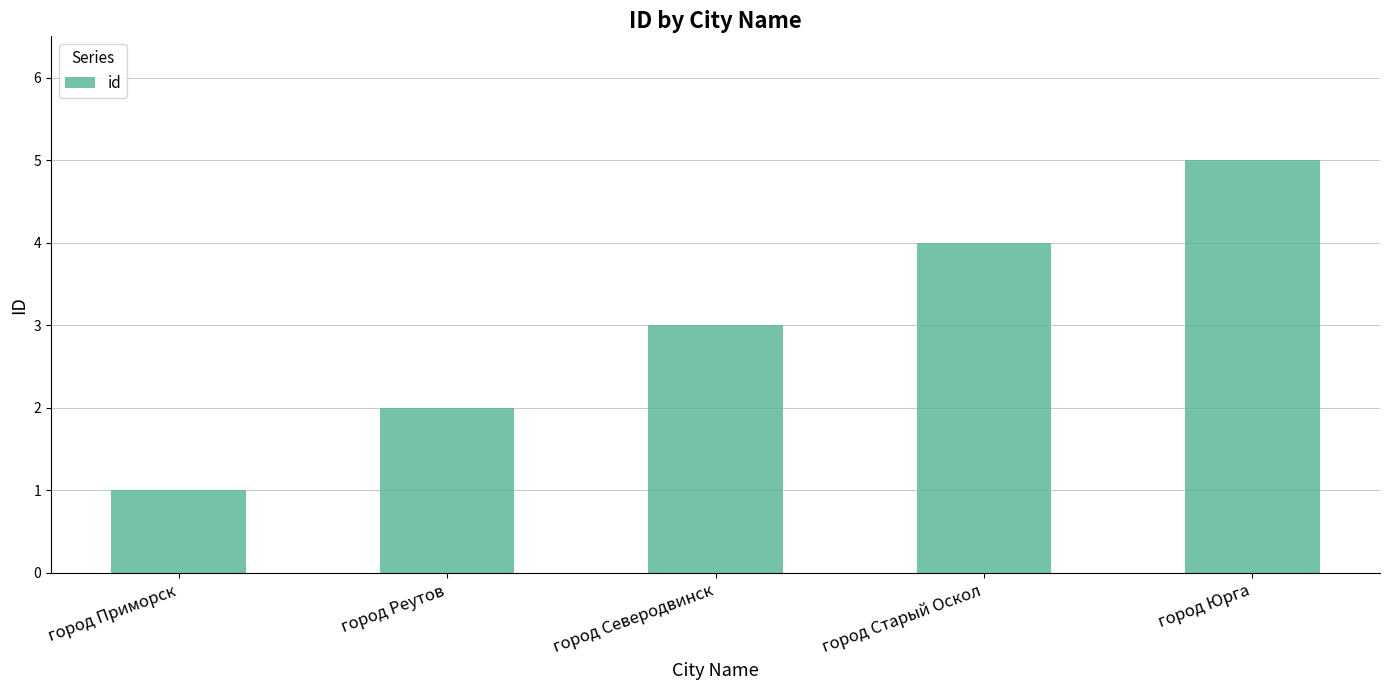

What is the change in value from город Реутов to город Северодвинск?

+1